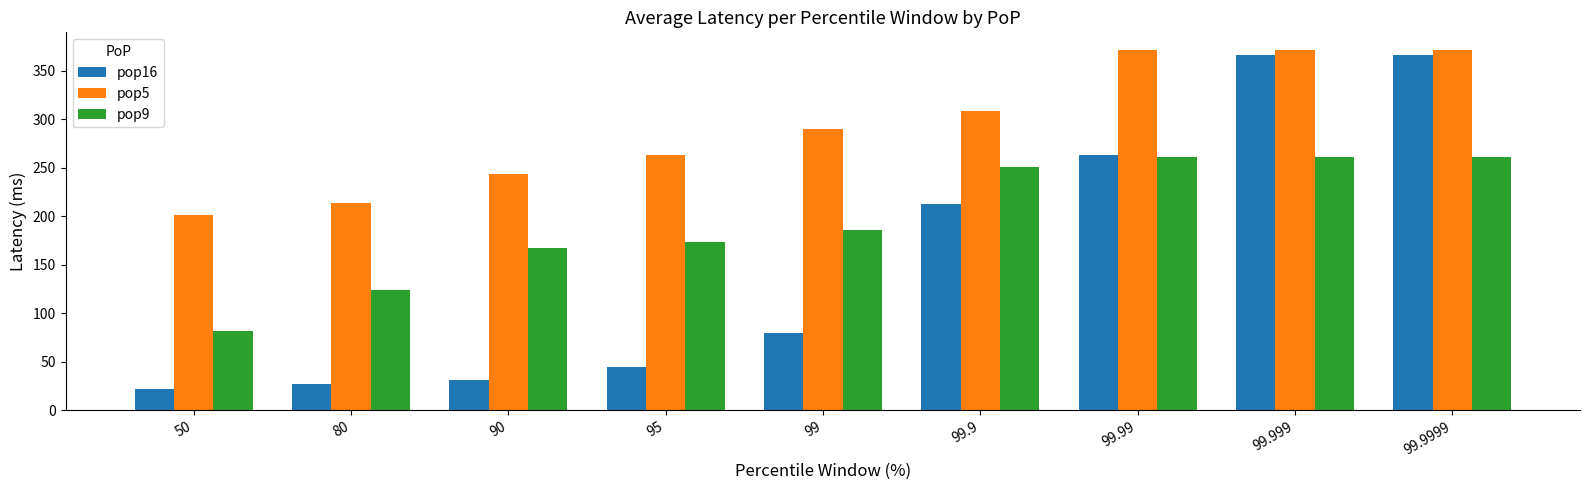

What is the average value of the pop5 series?

293